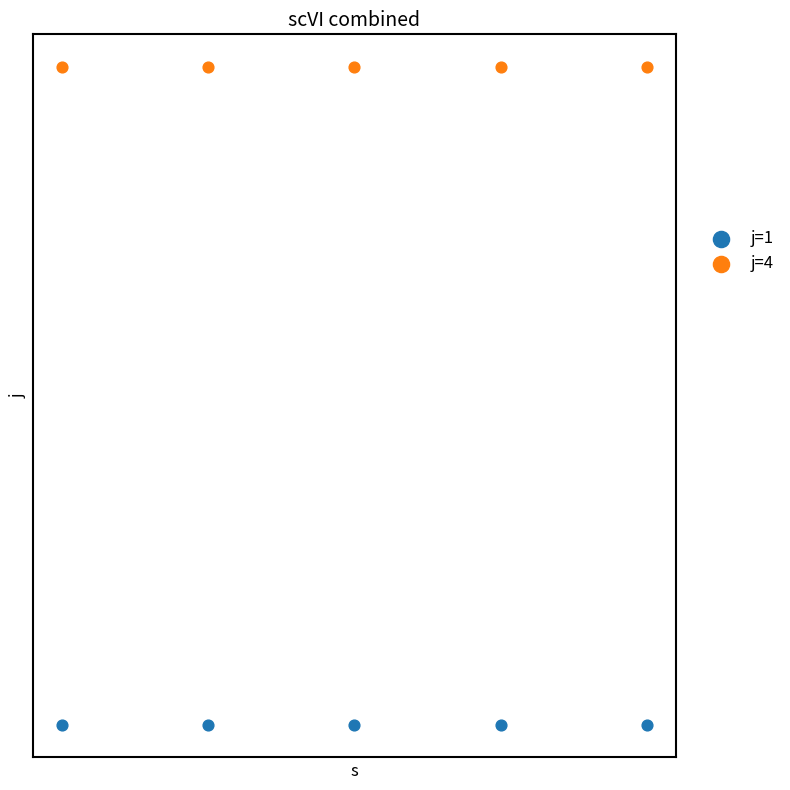

What are all the series names shown in the legend?

j=1, j=4